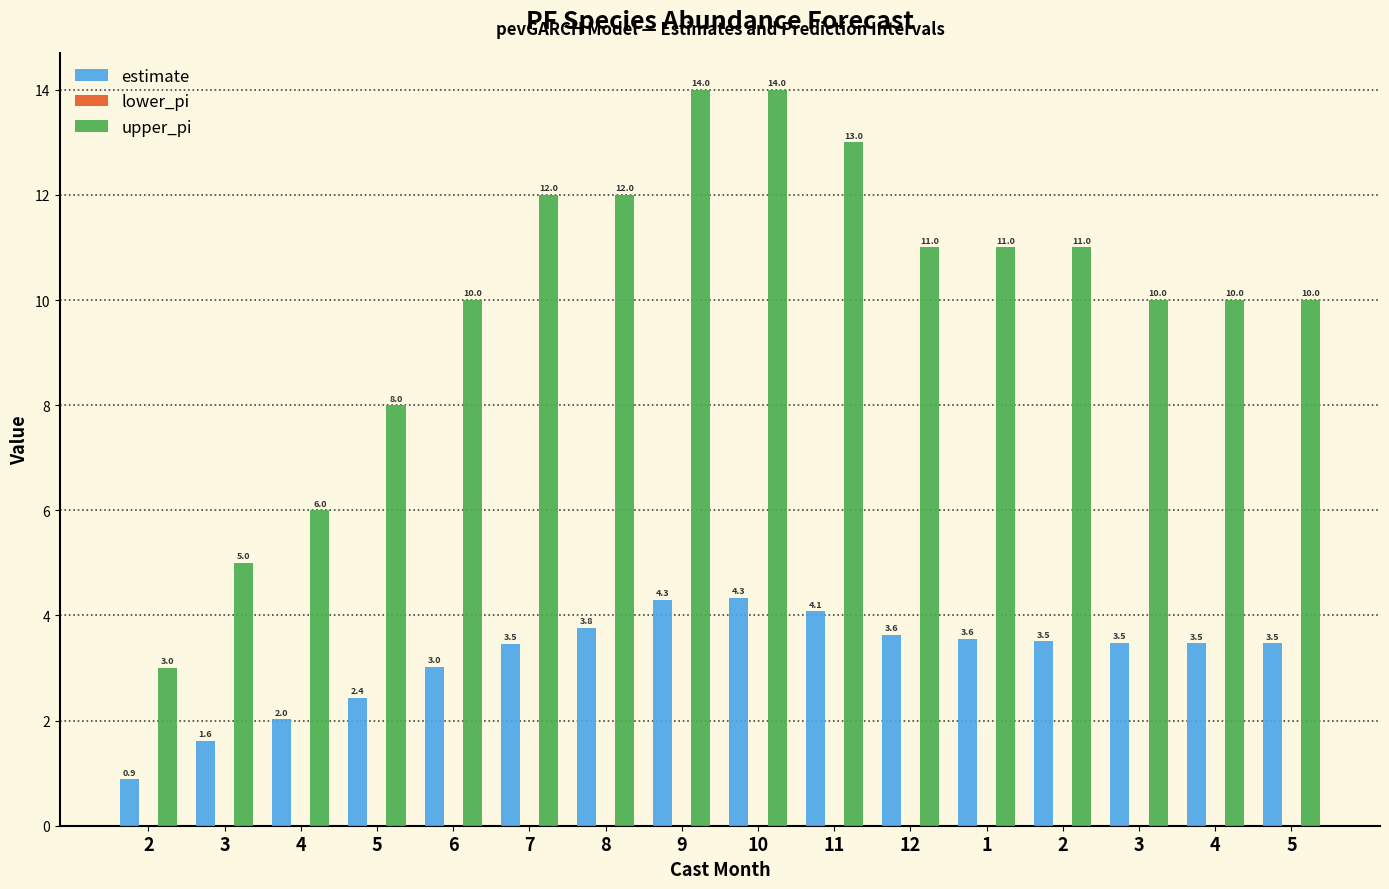

How many bars are there in total?

32